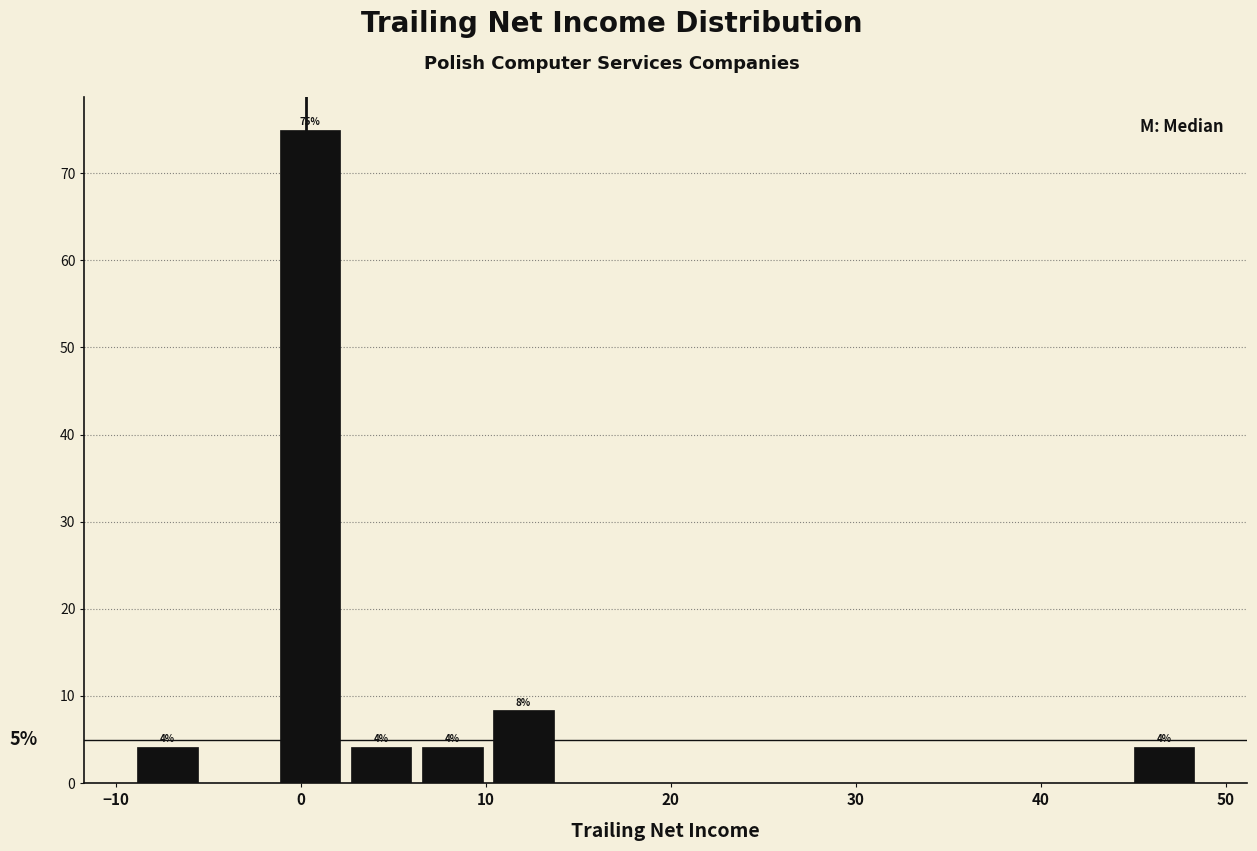

Around what value on the x-axis is the tallest bar? Give the approximate position of its centre, as read against the axis.

0